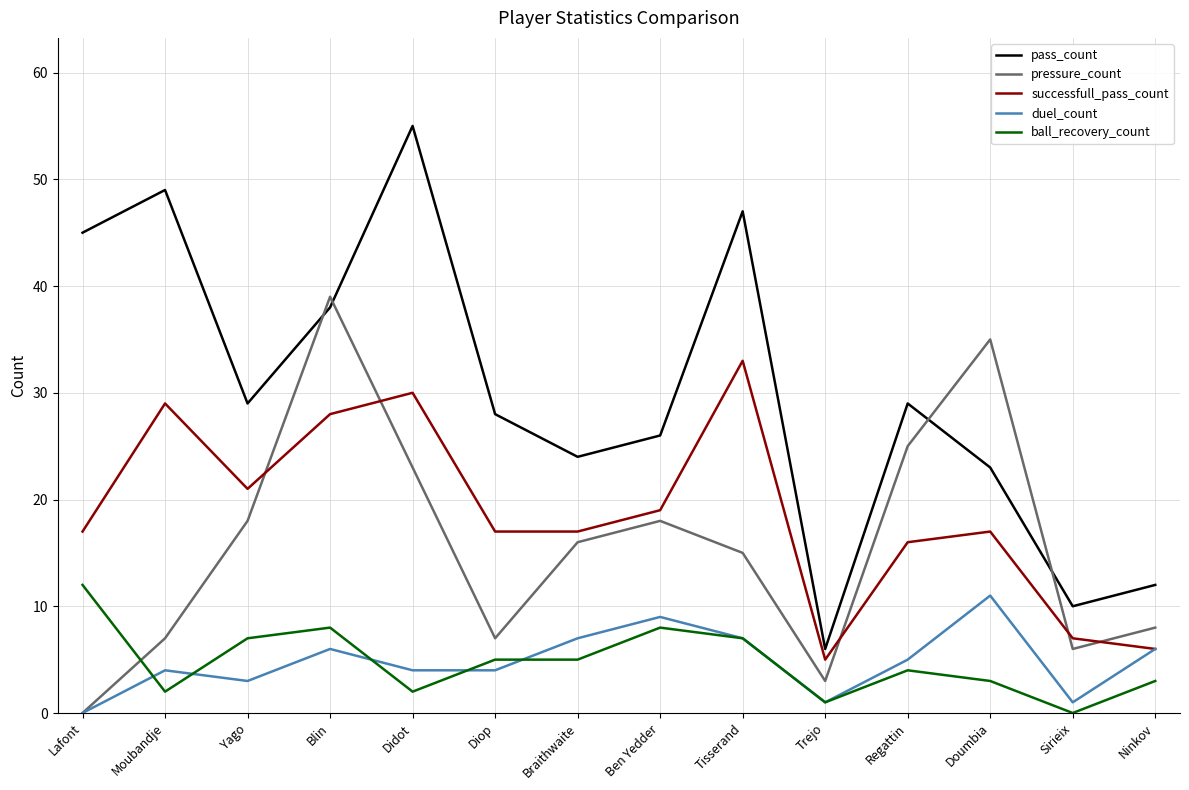

True or false: ball_recovery_count and pressure_count intersect in this chart.

True